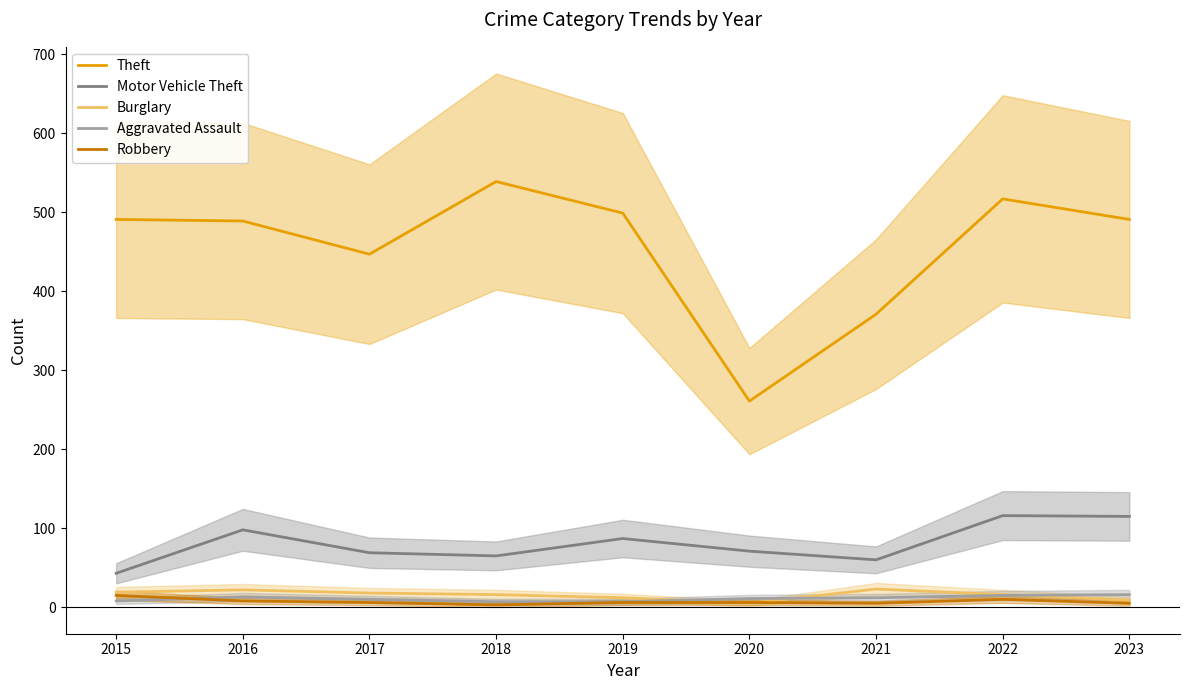

The Robbery series shows 11 at 2017. True or false?

False